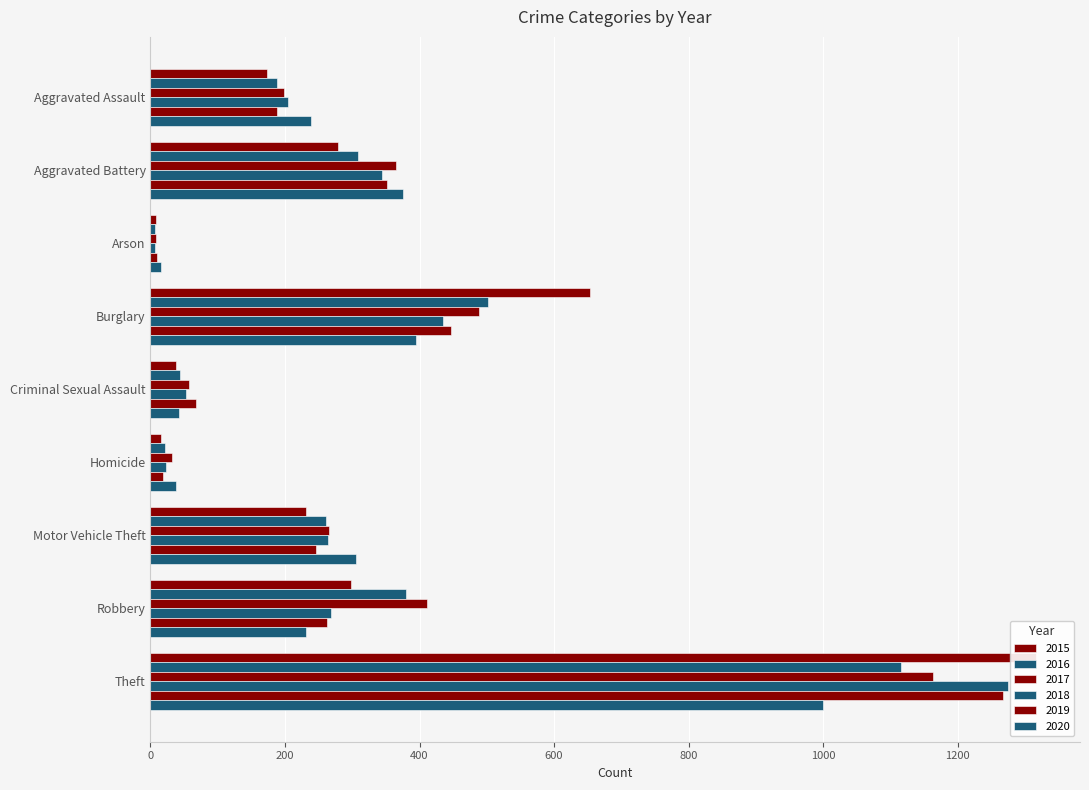

The value of 2018 at Criminal Sexual Assault is 53. True or false?

True